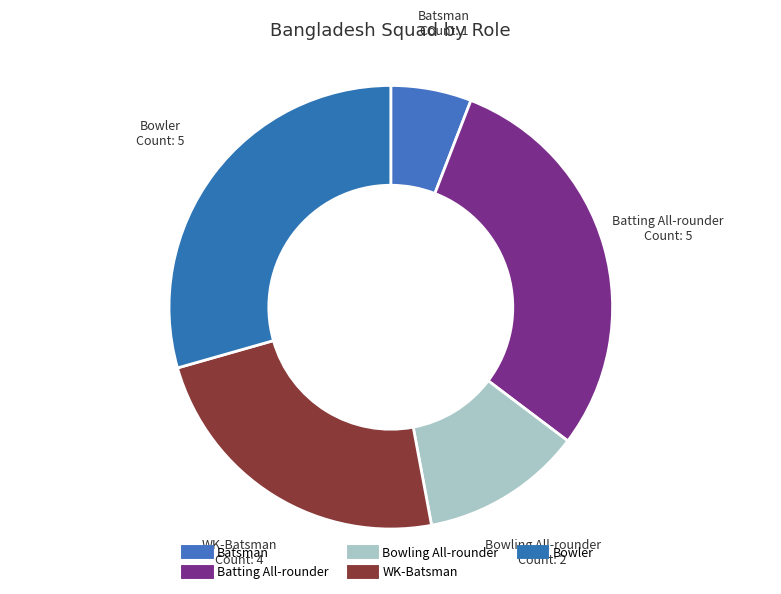

What percentage is NOT represented by WK-Batsman?

76.5%